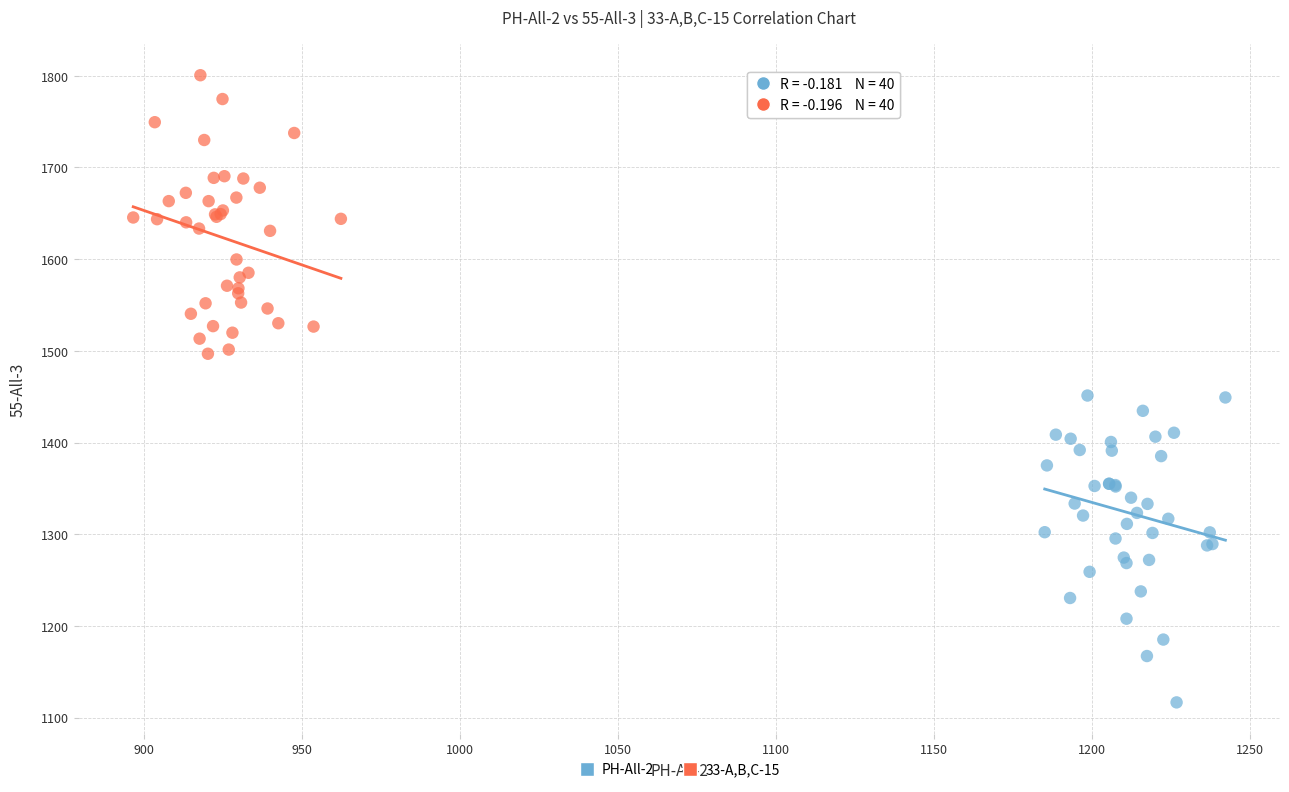

Which series has the widest spread of Y values?

PH-All-2